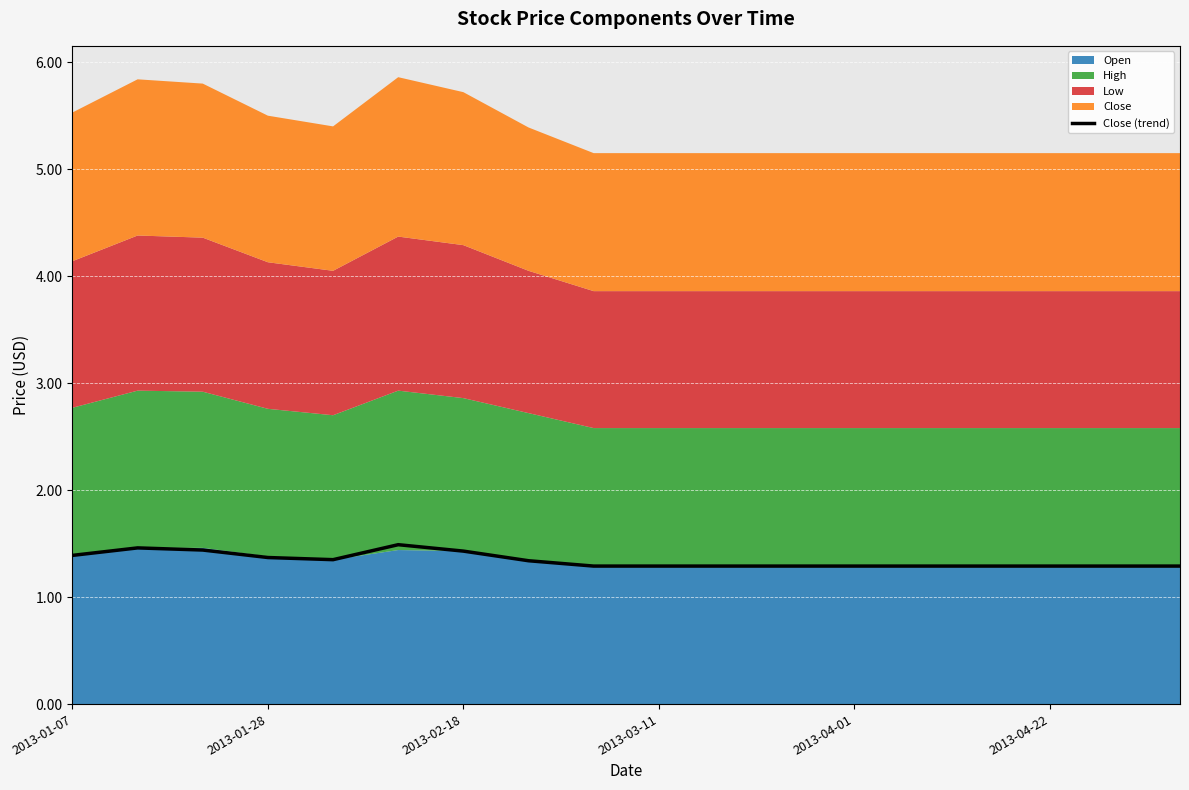

How many interior local peaks (higher than both neighbors) does the data have?

2